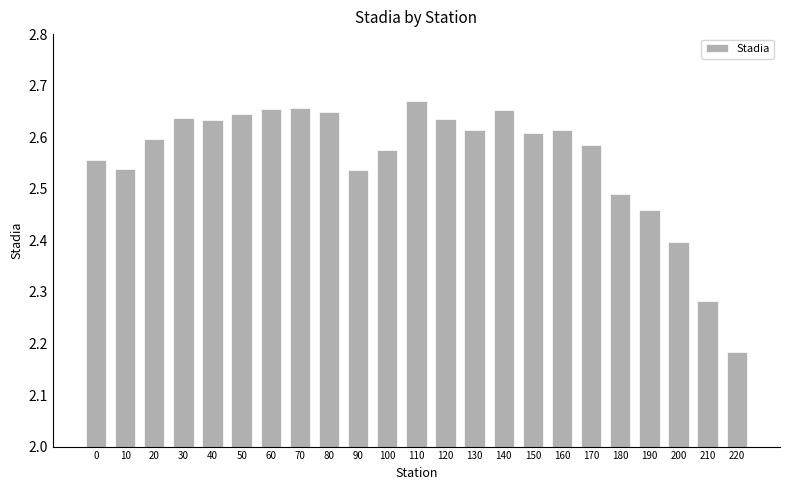

Count the values in the range 2 to 3.

23